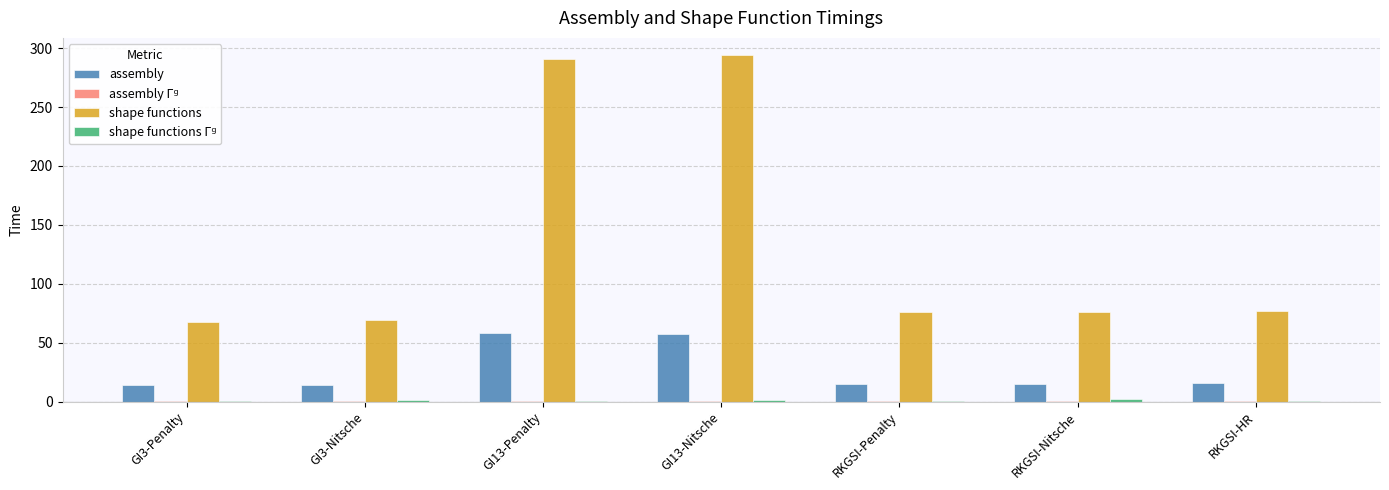

What is the maximum value for assembly?

58.6